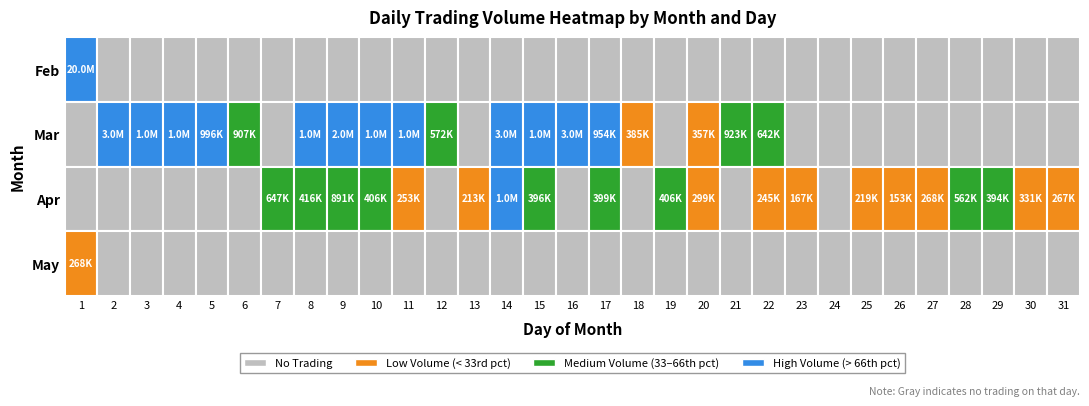

True or false: 4 has a value of 1187145 at 8.

False